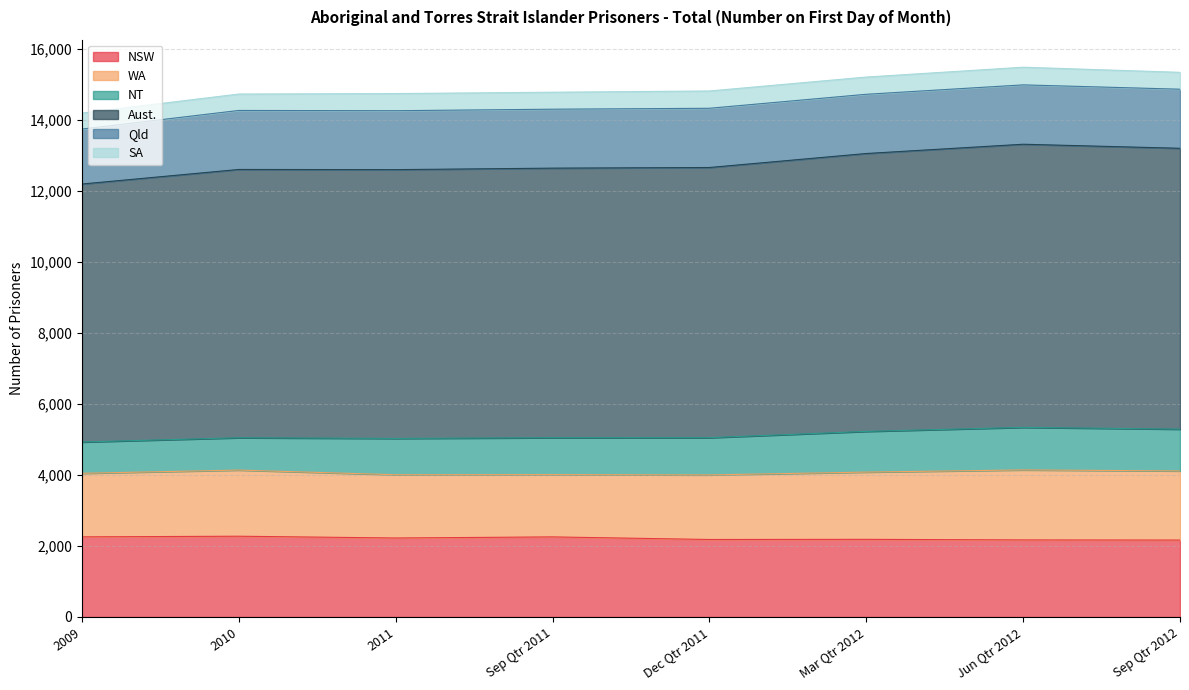

The Qld series shows 1663 at Sep Qtr 2012. True or false?

True